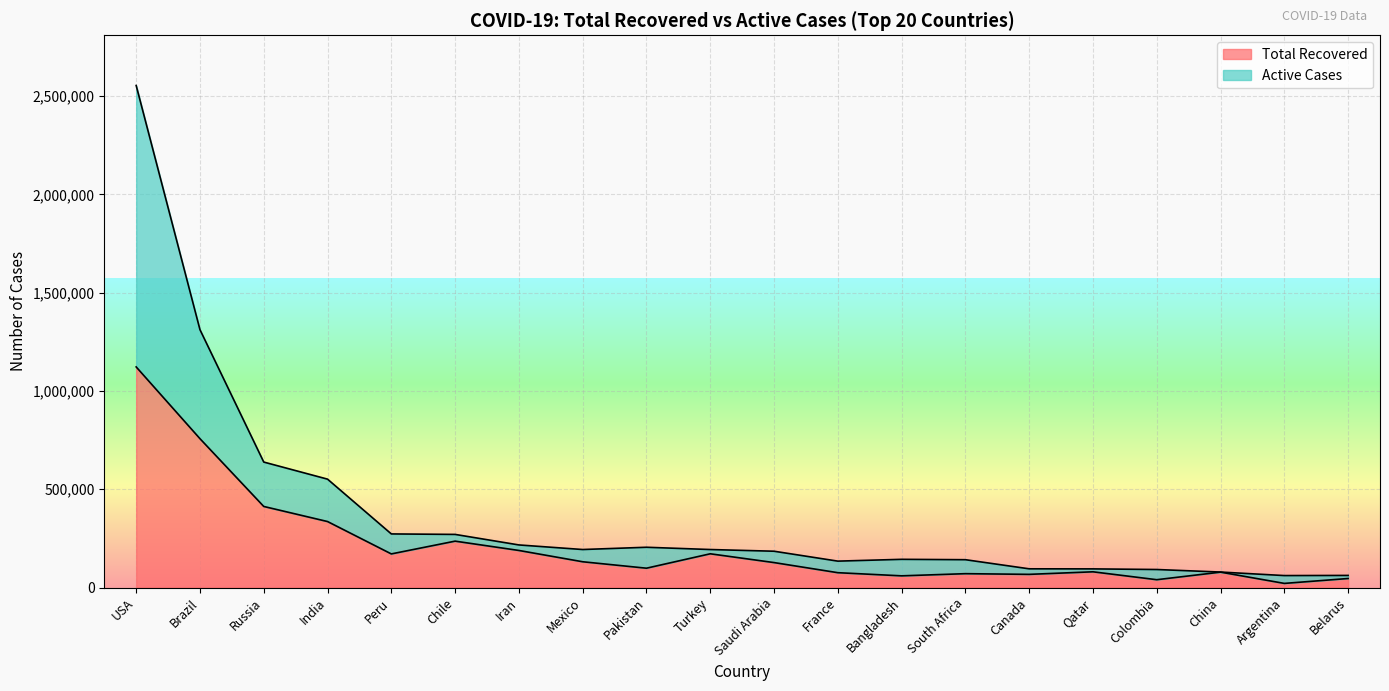

What is the difference between the maximum and minimum values in the Active Cases series?

2493432